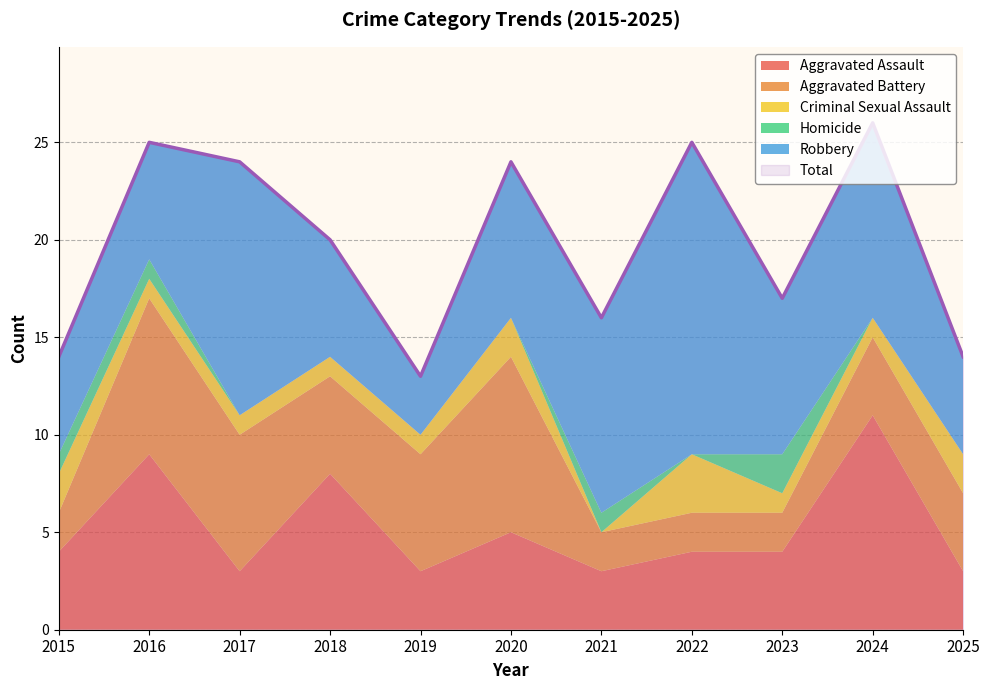

List the series in order of their peak value, highest first.

Total, Robbery, Aggravated Assault, Aggravated Battery, Criminal Sexual Assault, Homicide